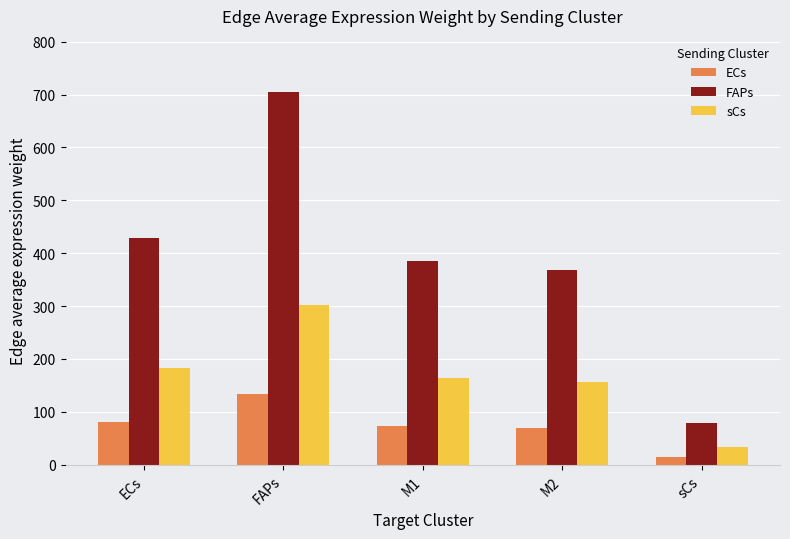

Where is FAPs nearest to the value 392?

M1